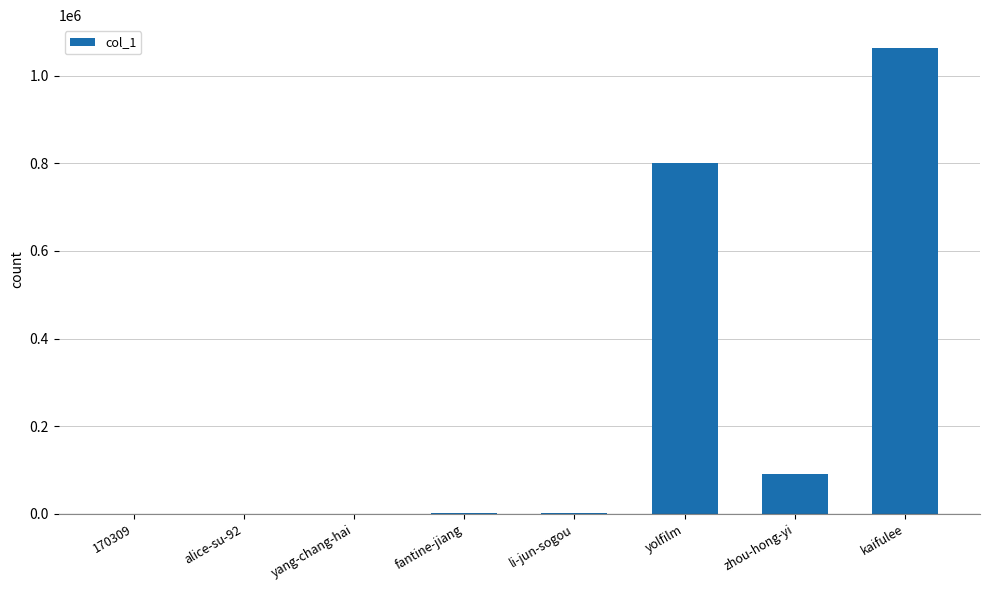

What is the change in value from yolfilm to kaifulee?

+262100